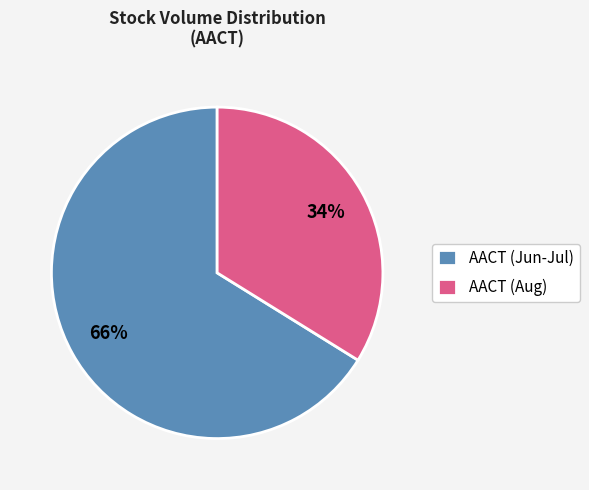

Is there any slice that represents more than half of the pie?

Yes